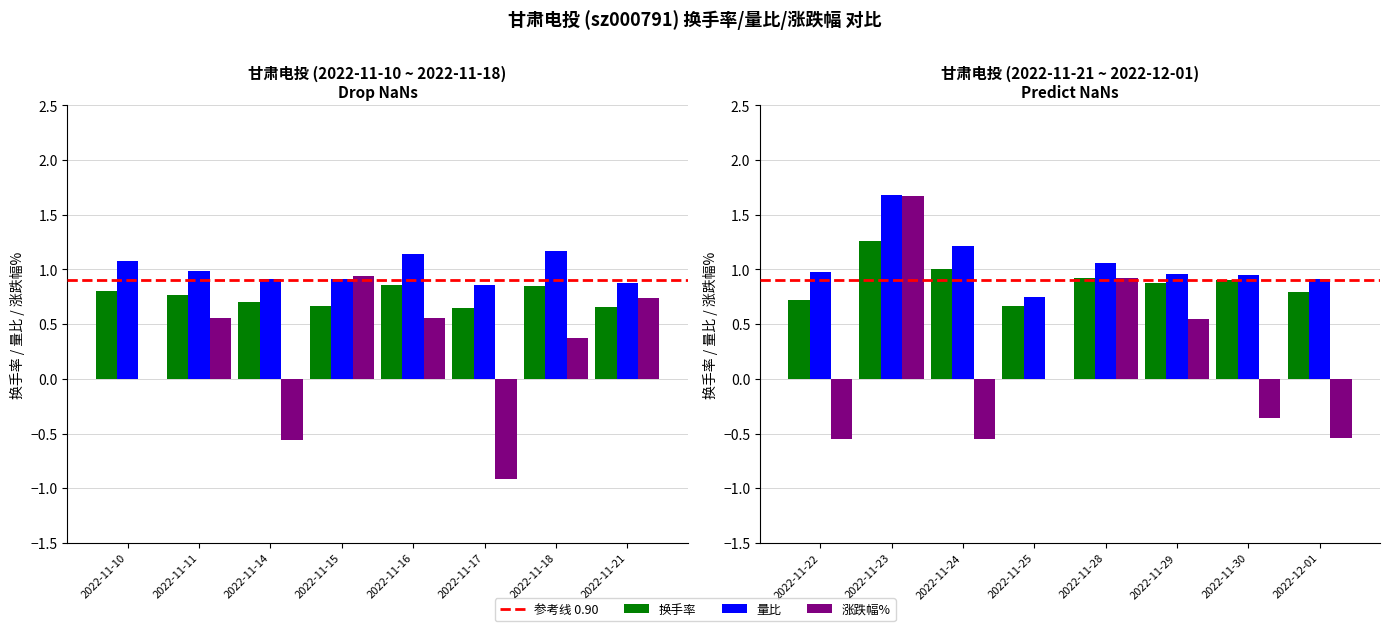

At which category is the sum across all series the highest?

2022-11-23